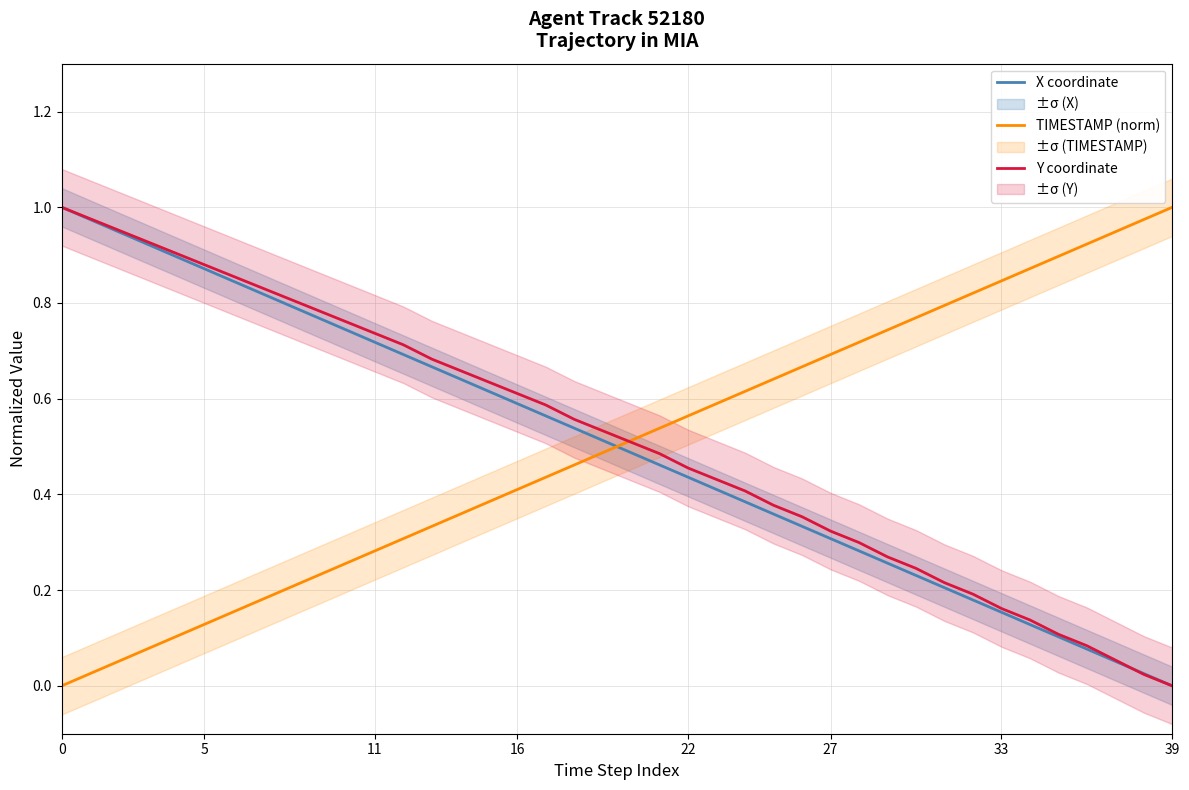

Between 32 and 15, which is larger?

15